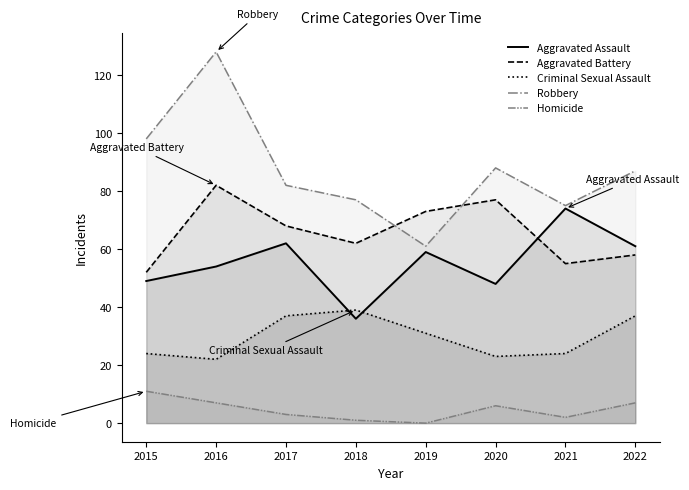

What is the difference between the highest and lowest values at 2016?

121